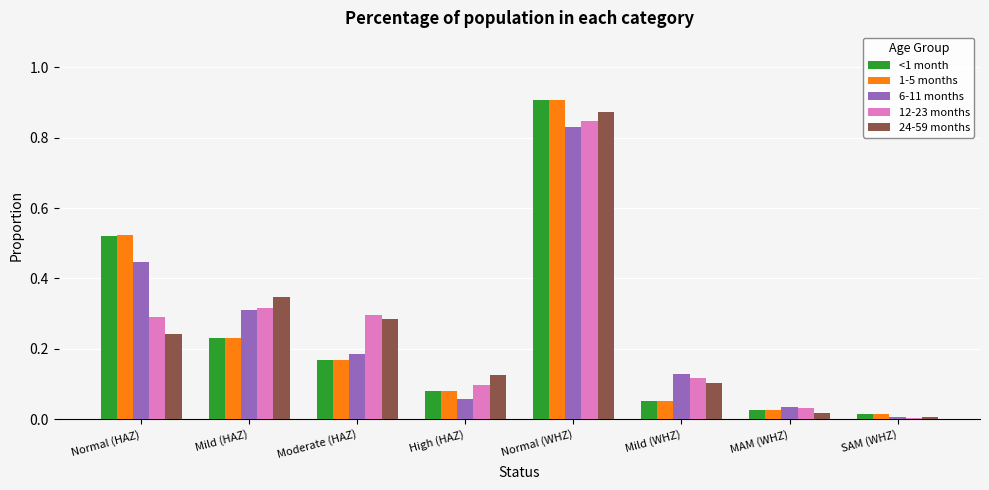

What is the label of the 3rd bar from the left?

Moderate (HAZ)